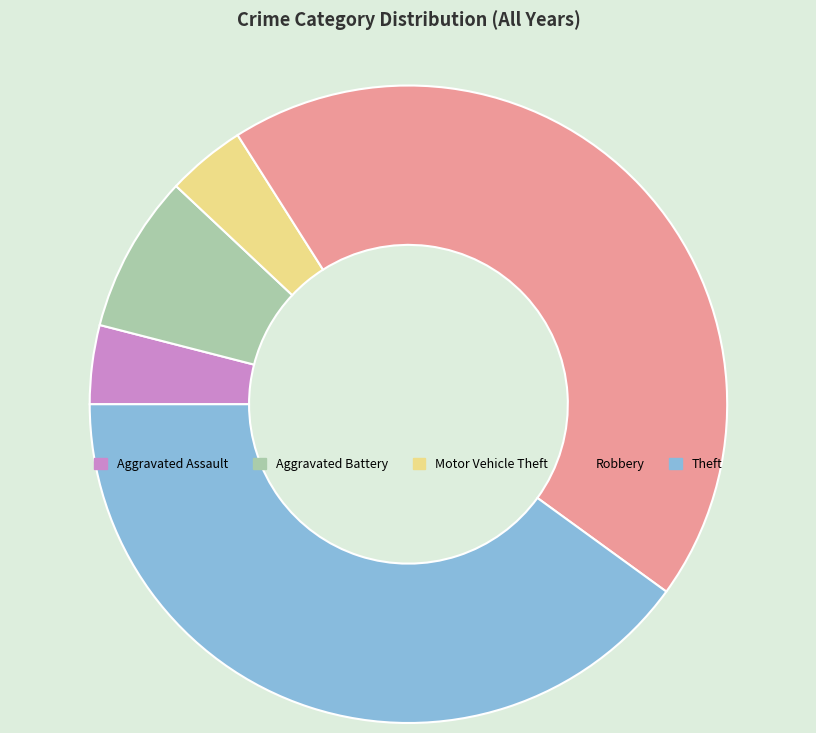

How many slices are in this pie chart?

5